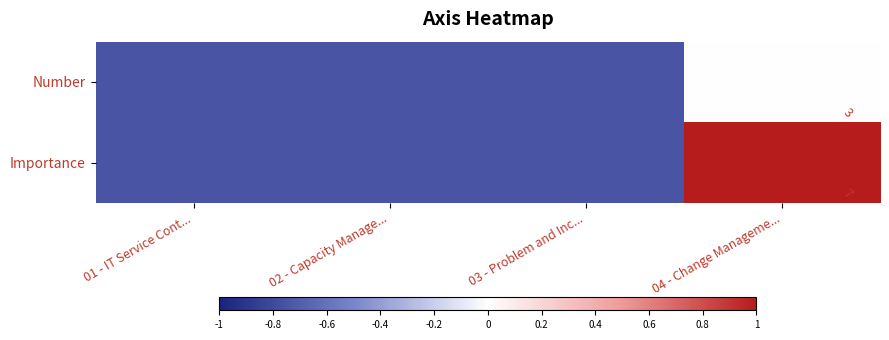

Rank the series at 04 - Change Manageme... from highest to lowest value.

Importance, Number